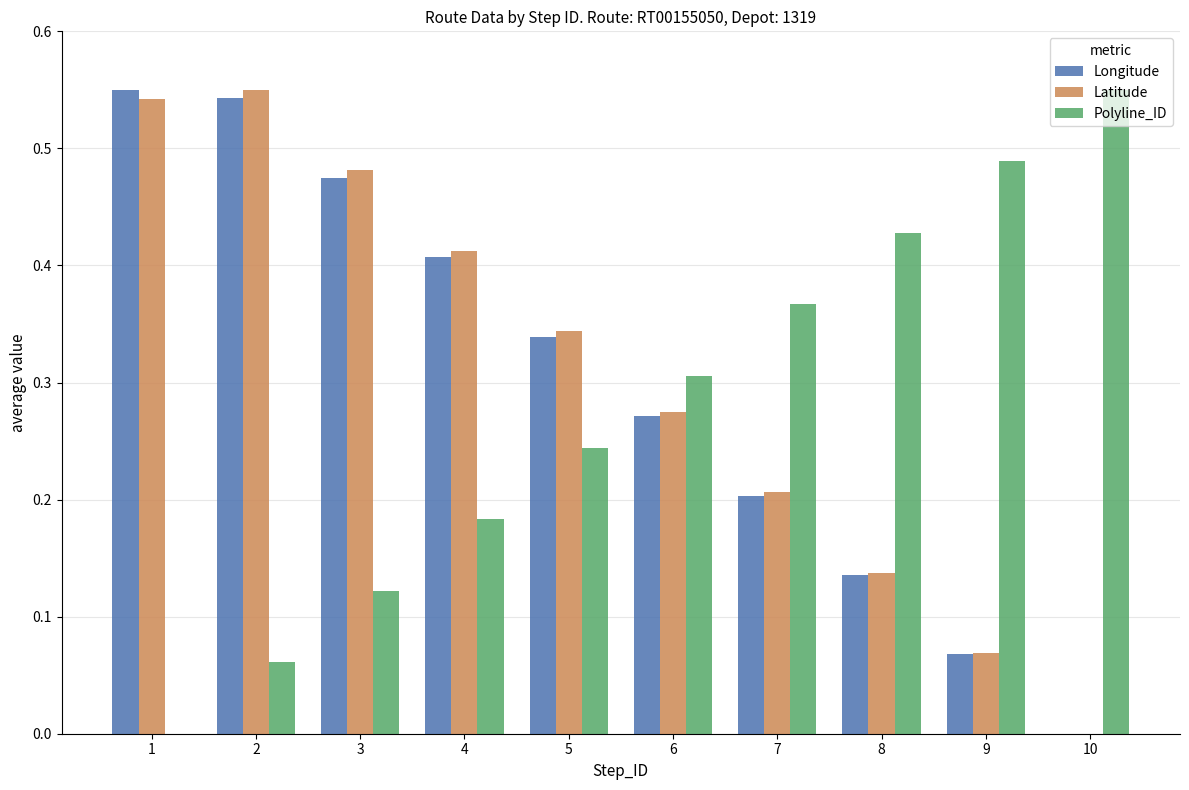

Which category has the highest value in the Polyline_ID series?

10